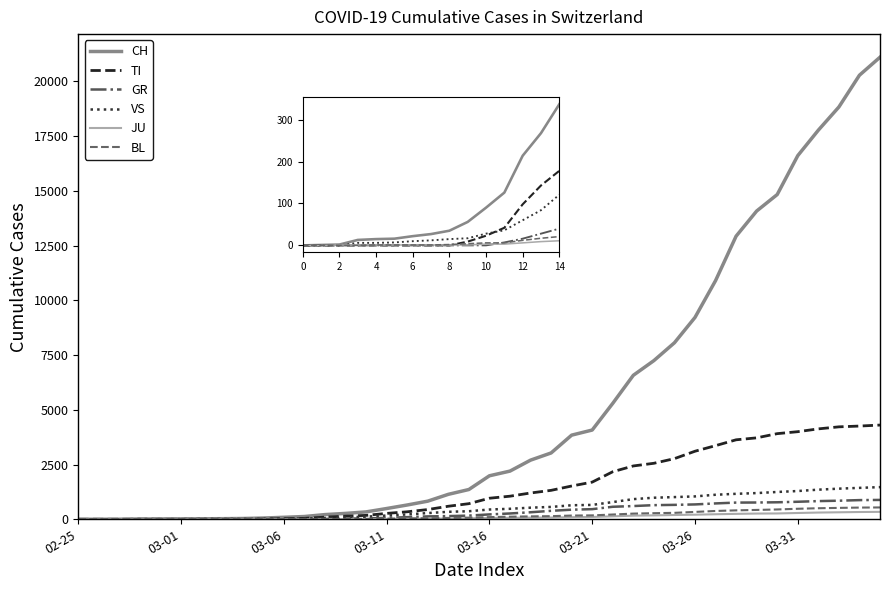

What are all the series names shown in the legend?

CH, TI, GR, VS, JU, BL